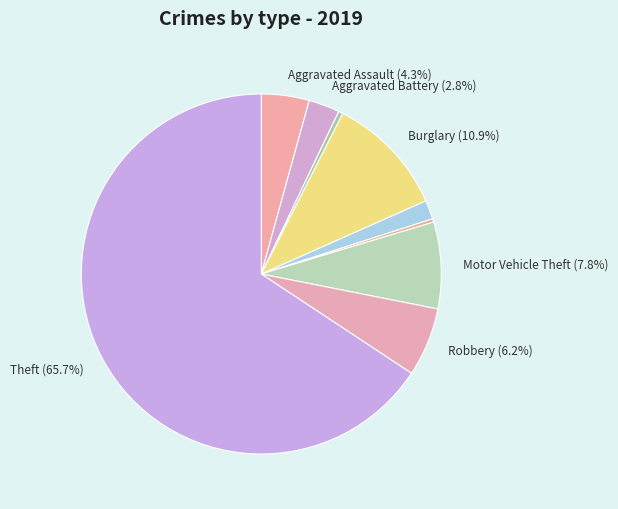

Rank the categories by value from lowest to highest.

Homicide, Arson, Criminal Sexual Assault, Aggravated Battery, Aggravated Assault, Robbery, Motor Vehicle Theft, Burglary, Theft